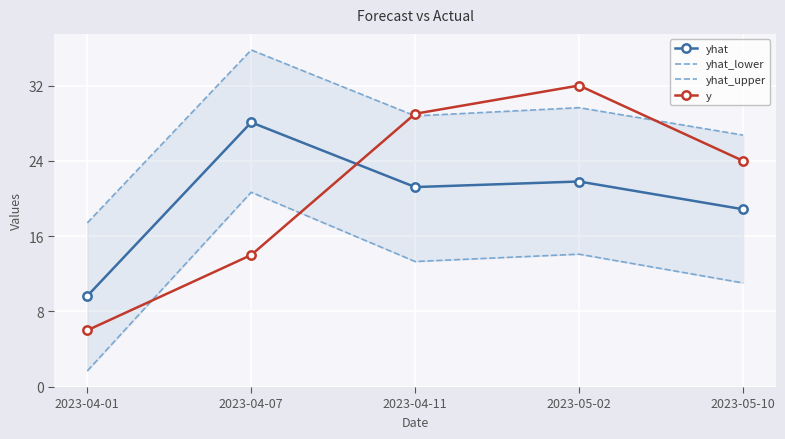

What is the difference between the highest and lowest values at 2023-05-02?

17.9